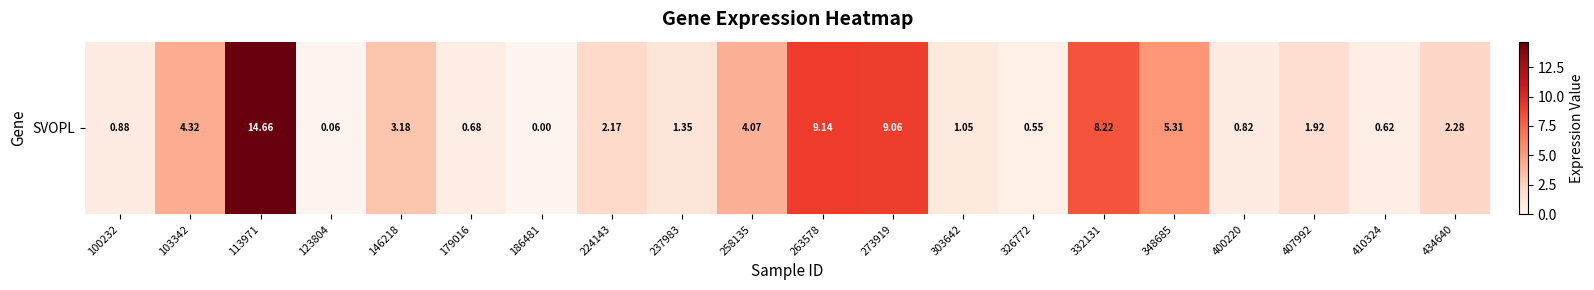

List the labels in order of value, smallest first.

186481, 123804, 326772, 410324, 179016, 400220, 100232, 303642, 237983, 407992, 224143, 434640, 146218, 258135, 103342, 348685, 332131, 273919, 263578, 113971